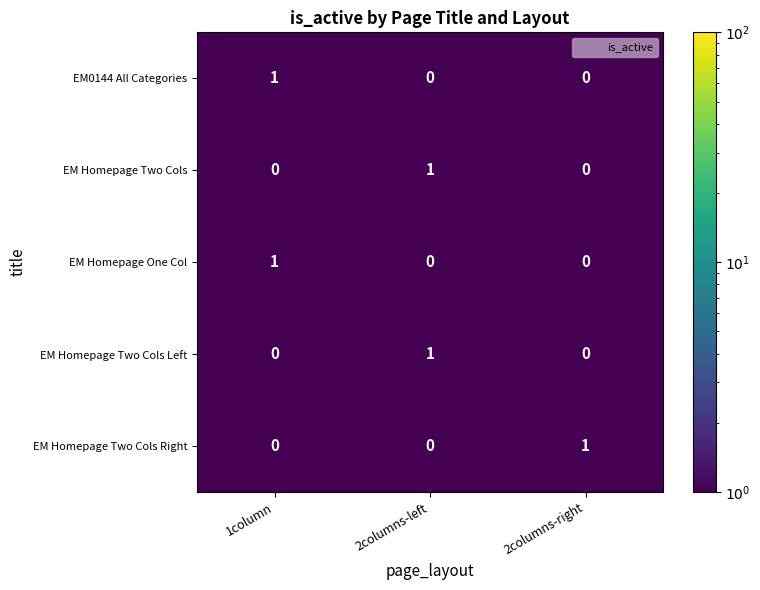

The value of EM0144 All Categories at 2columns-right is -1. True or false?

False